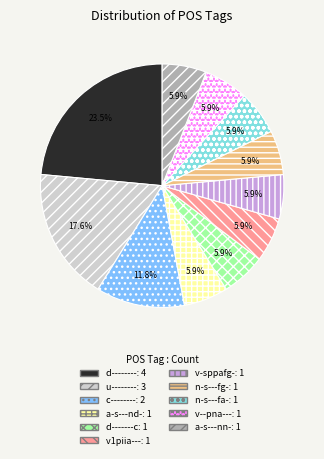

To the nearest percent, what is the combined percentage of v1piia--- and v--pna---?

12%